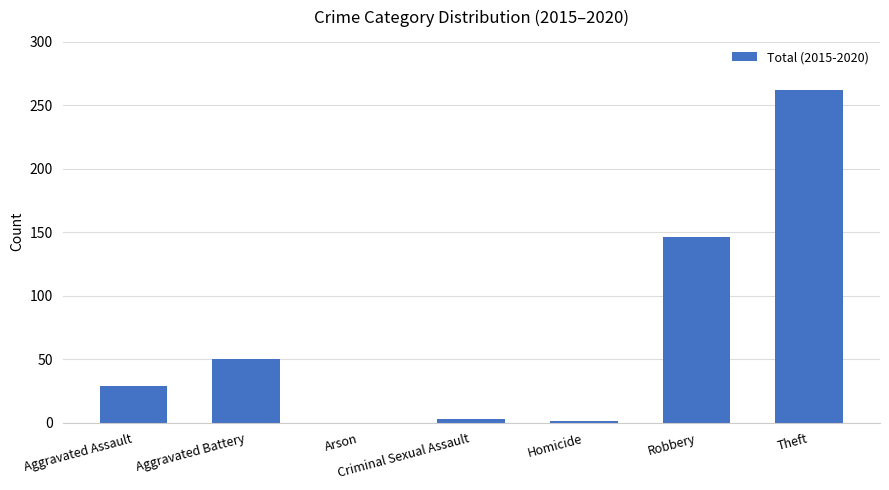

What is the greatest value displayed?

262